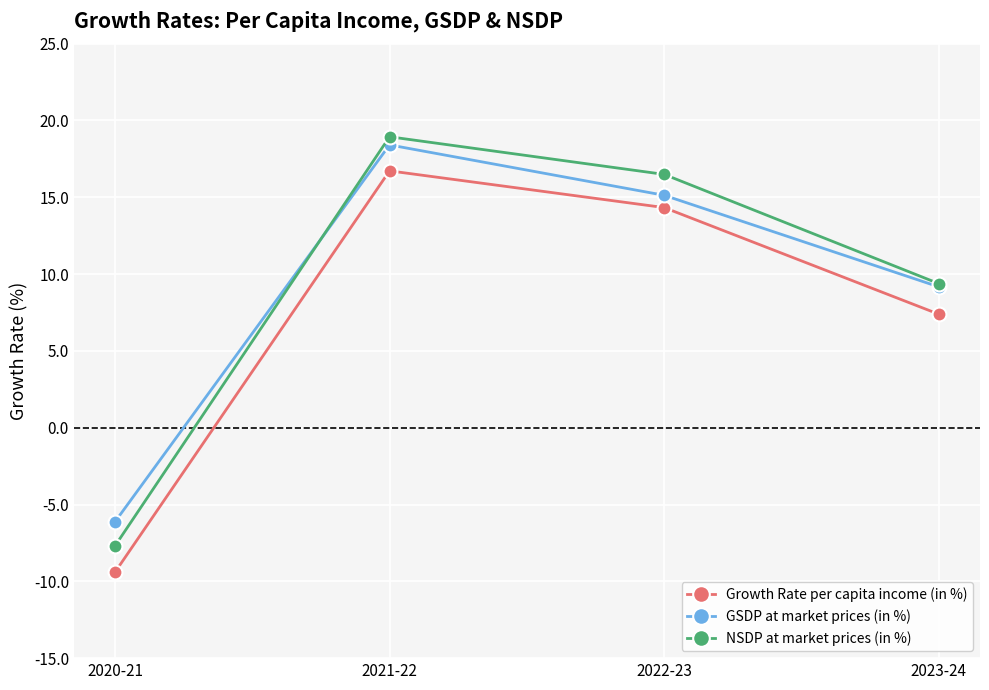

True or false: NSDP at market prices (in %) has a value of 16.5 at 2022-23.

True